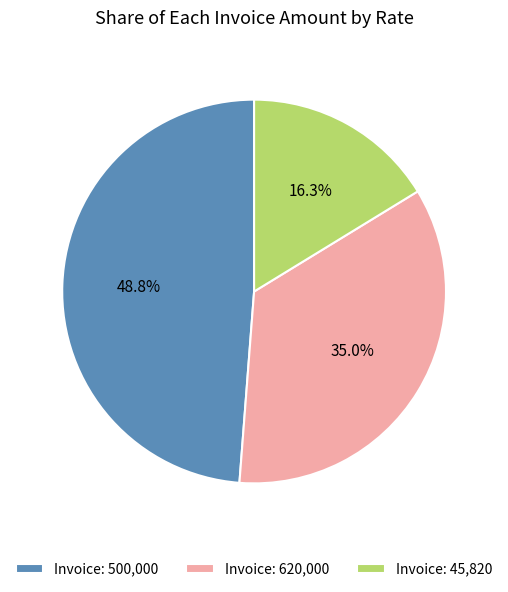

How many slices are in this pie chart?

3